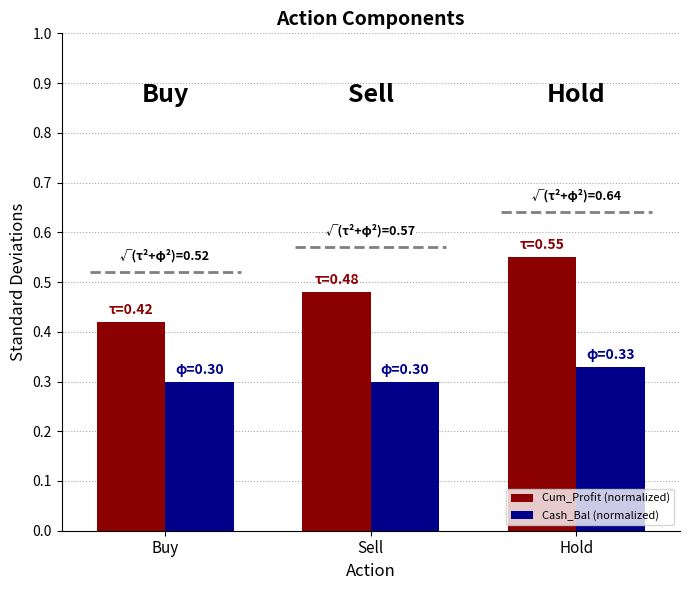

Rank the series at Hold from highest to lowest value.

Cum_Profit (normalized), Cash_Bal (normalized)